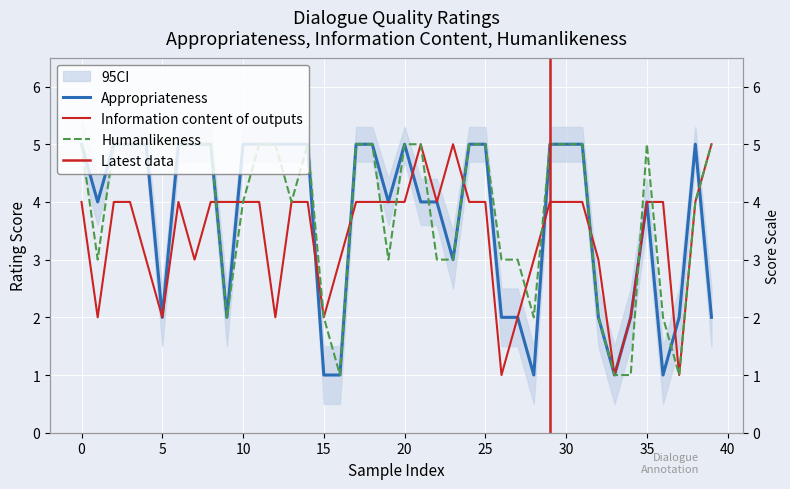

What is the spread (max minus min) of values at 0?

1